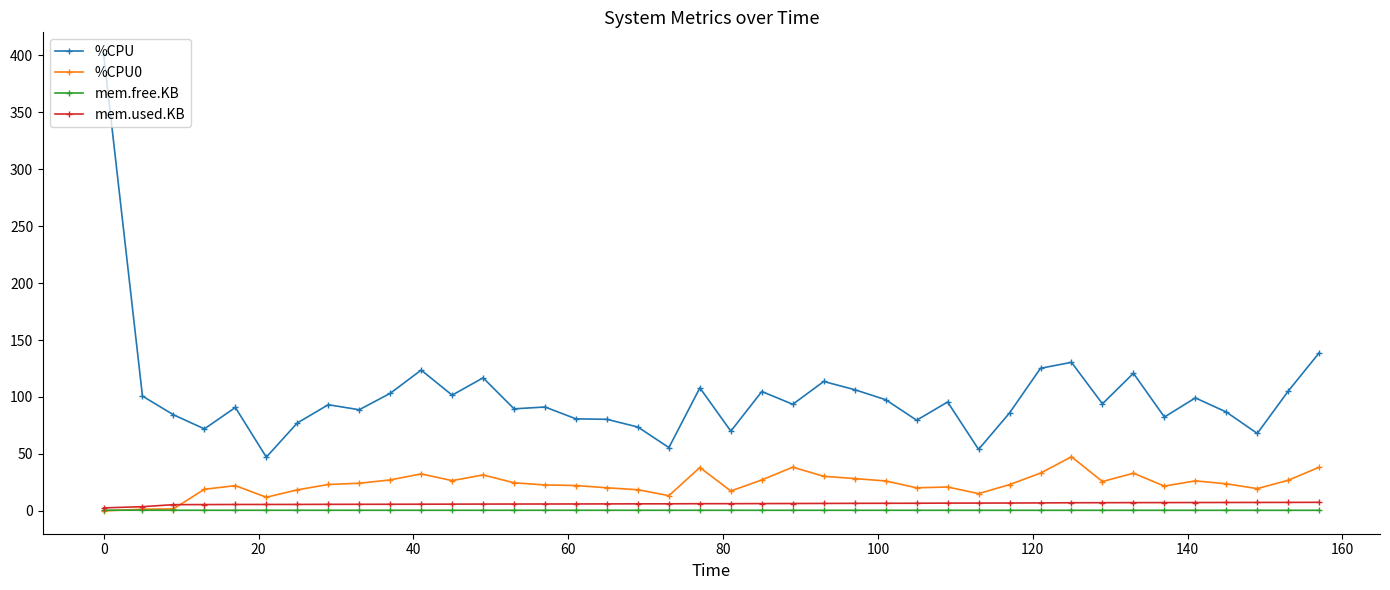

Which series has the largest total across all categories?

%CPU